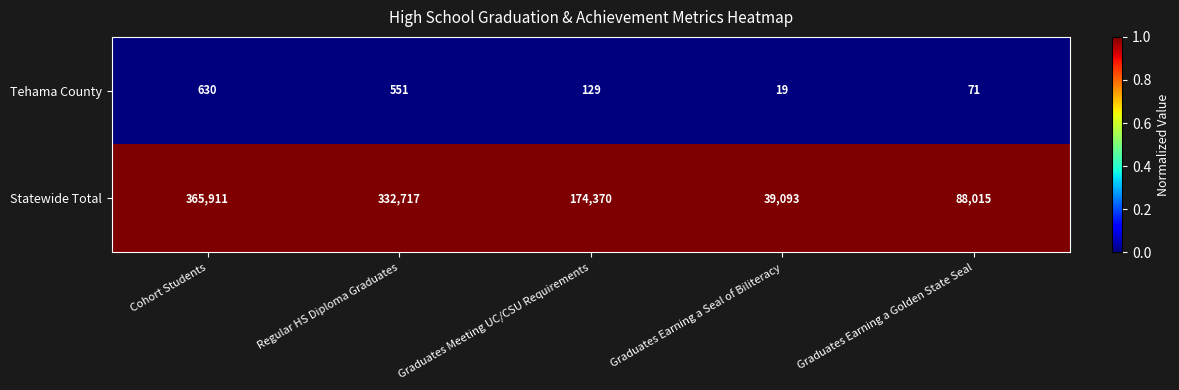

Reading left to right, list all the values displayed in this chart.

Tehama County: 630	551	129	19	71
Statewide Total: 365911	332717	174370	39093	88015